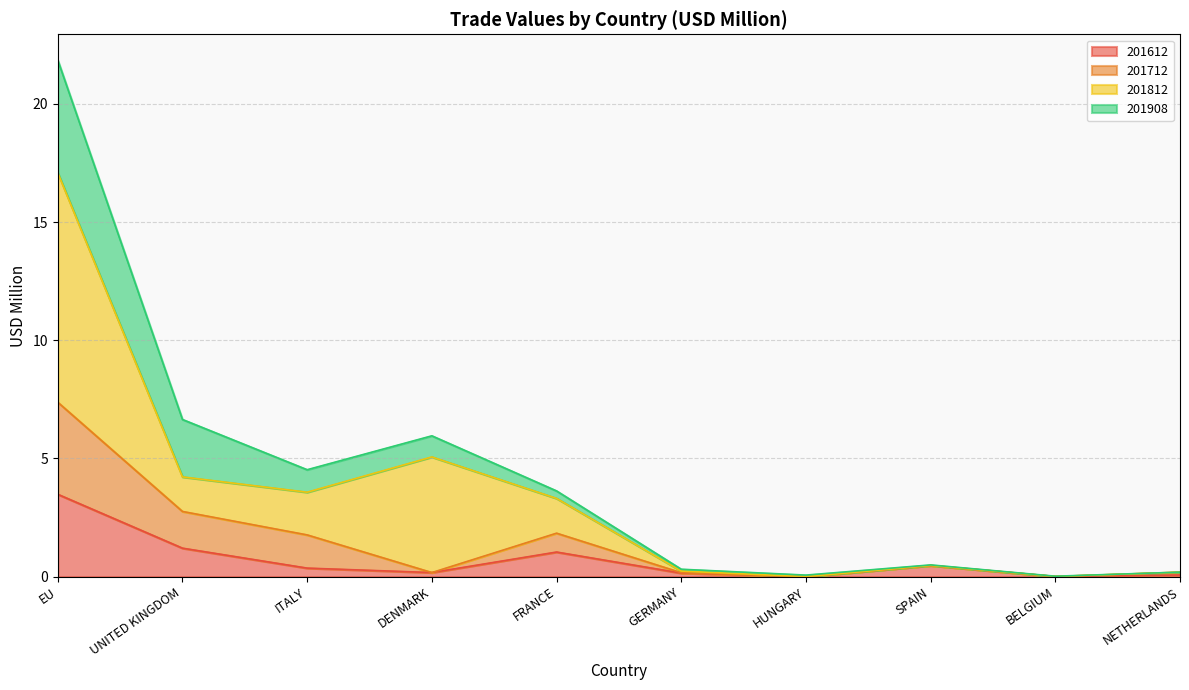

Does the chart have visible grid lines?

Yes